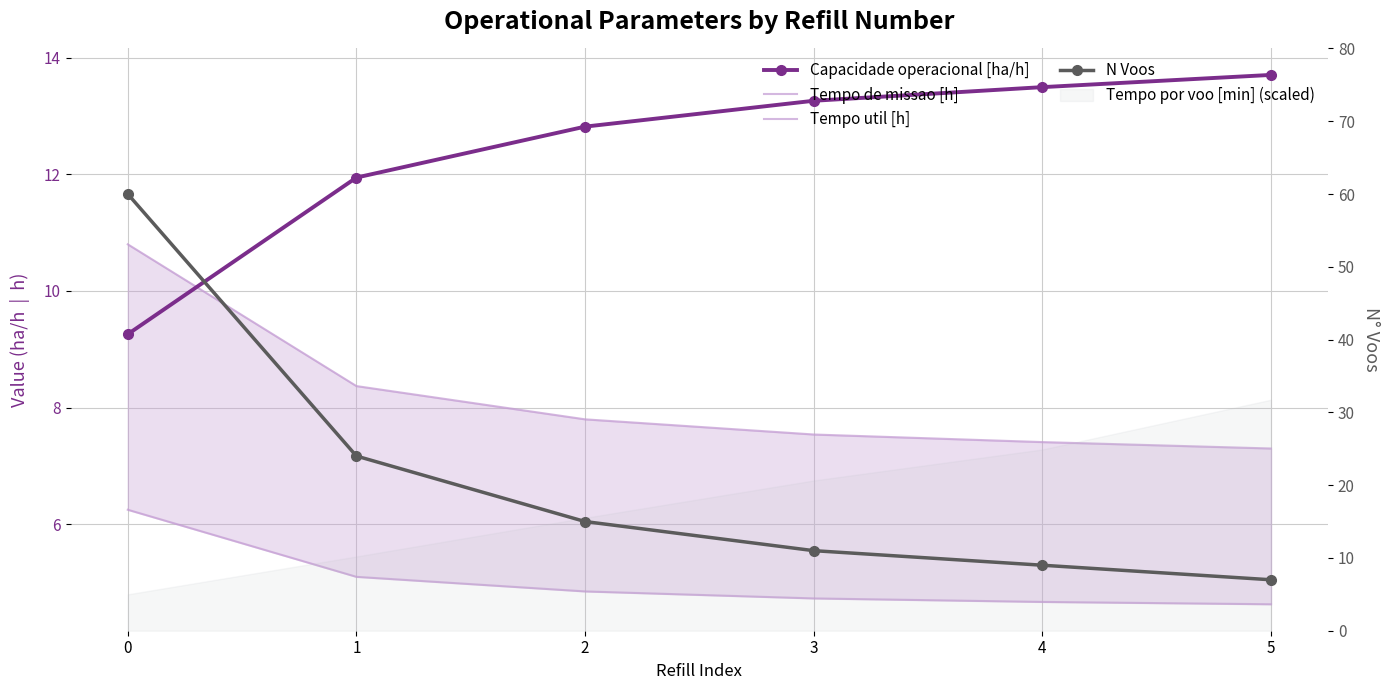

Between which two adjacent categories do Tempo de missao [h] and N Voos first intersect?

4 and 5